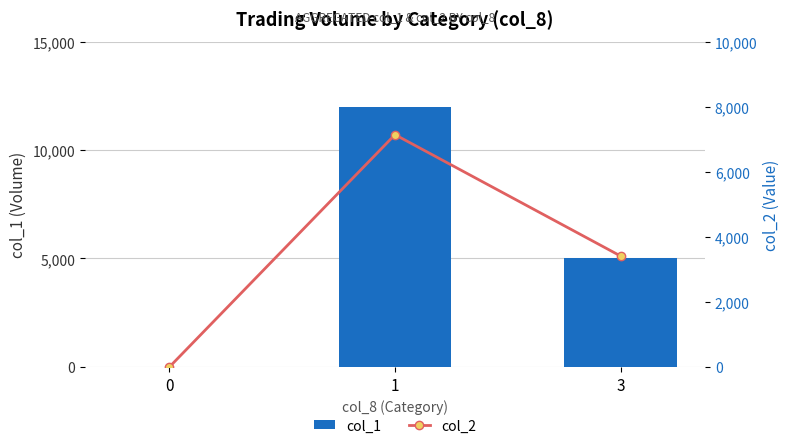

Reading left to right, what are all the values shown in this chart?

col_1: 0	12000	5000
col_2: 0	7140	3410